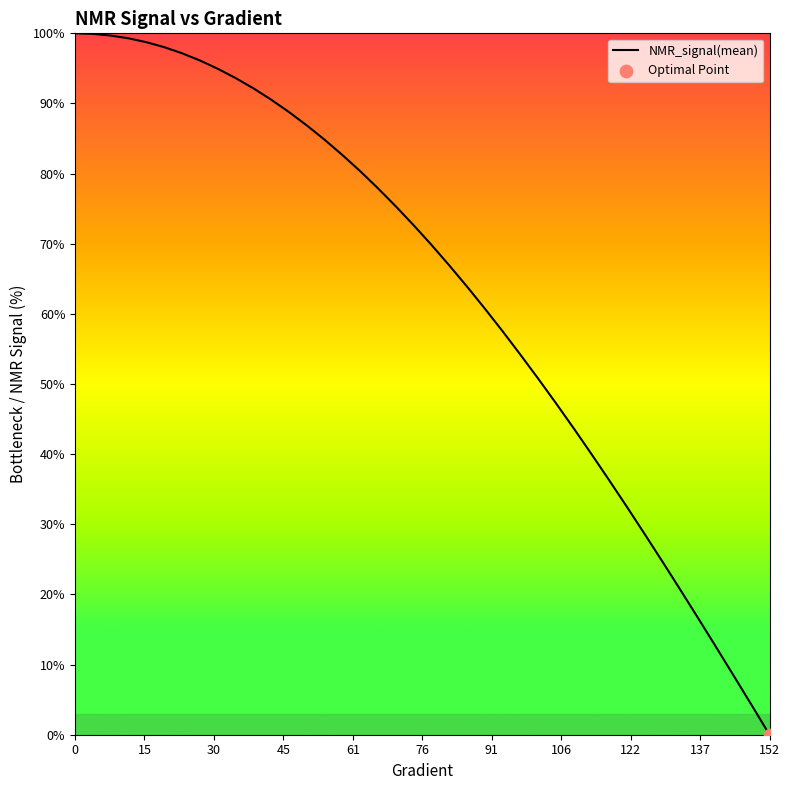

What is the difference between the maximum and minimum values?

100.0